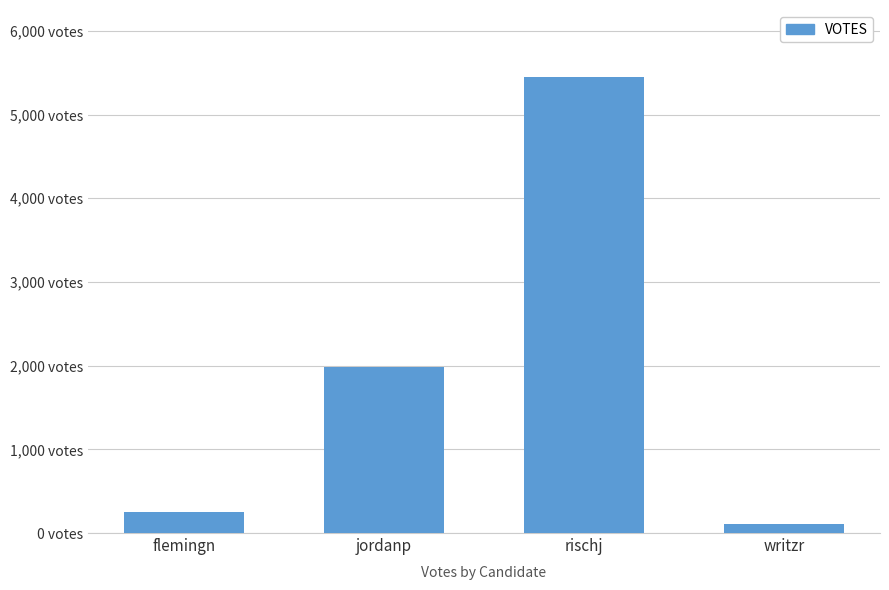

What is the difference between the maximum and minimum values?

5339